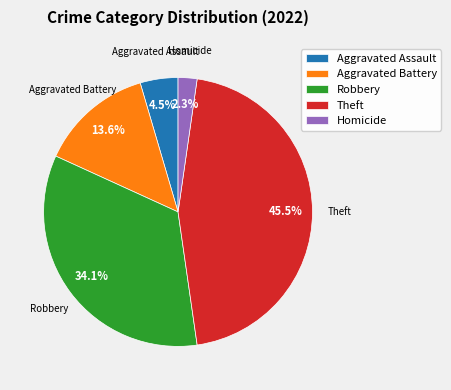

Which slice is the largest?

Theft